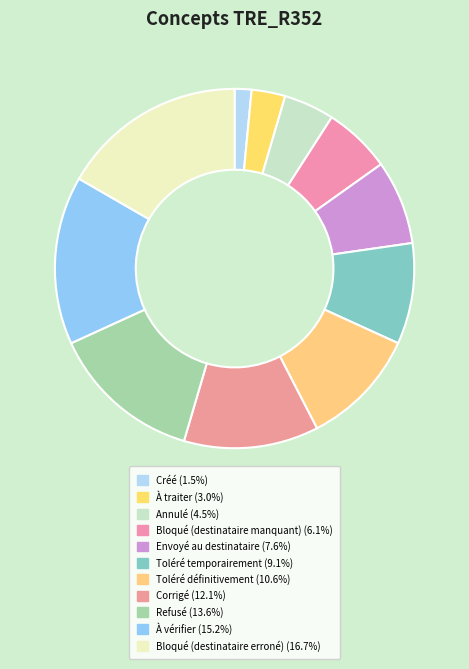

To the nearest percent, what is the difference between the largest and smallest slice percentages?

15%